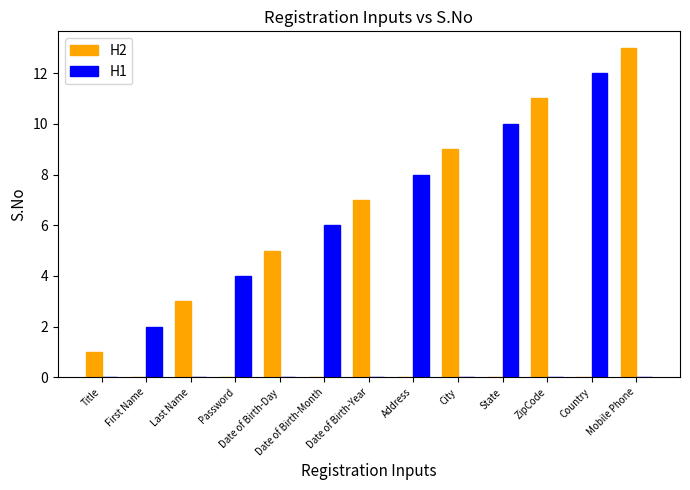

What is the greatest value displayed?

13